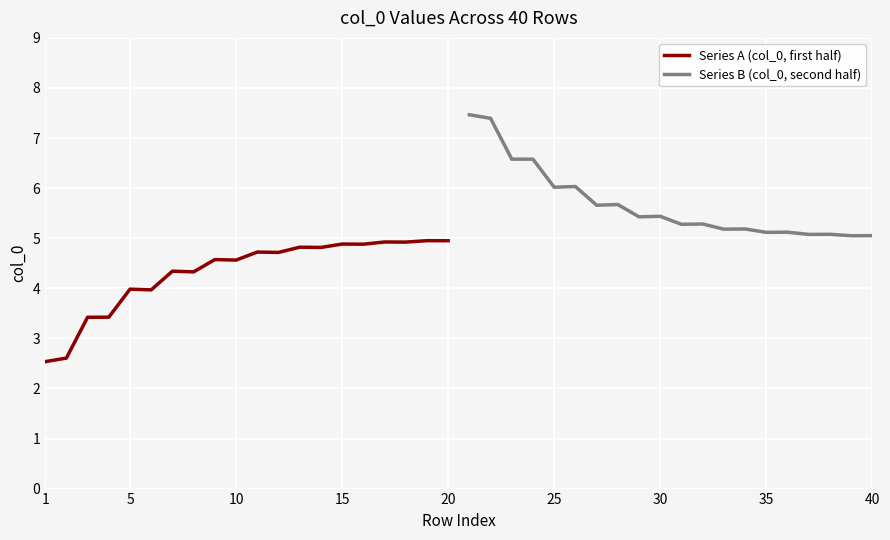

What is the maximum value for Series A (col_0, first half)?

5.0